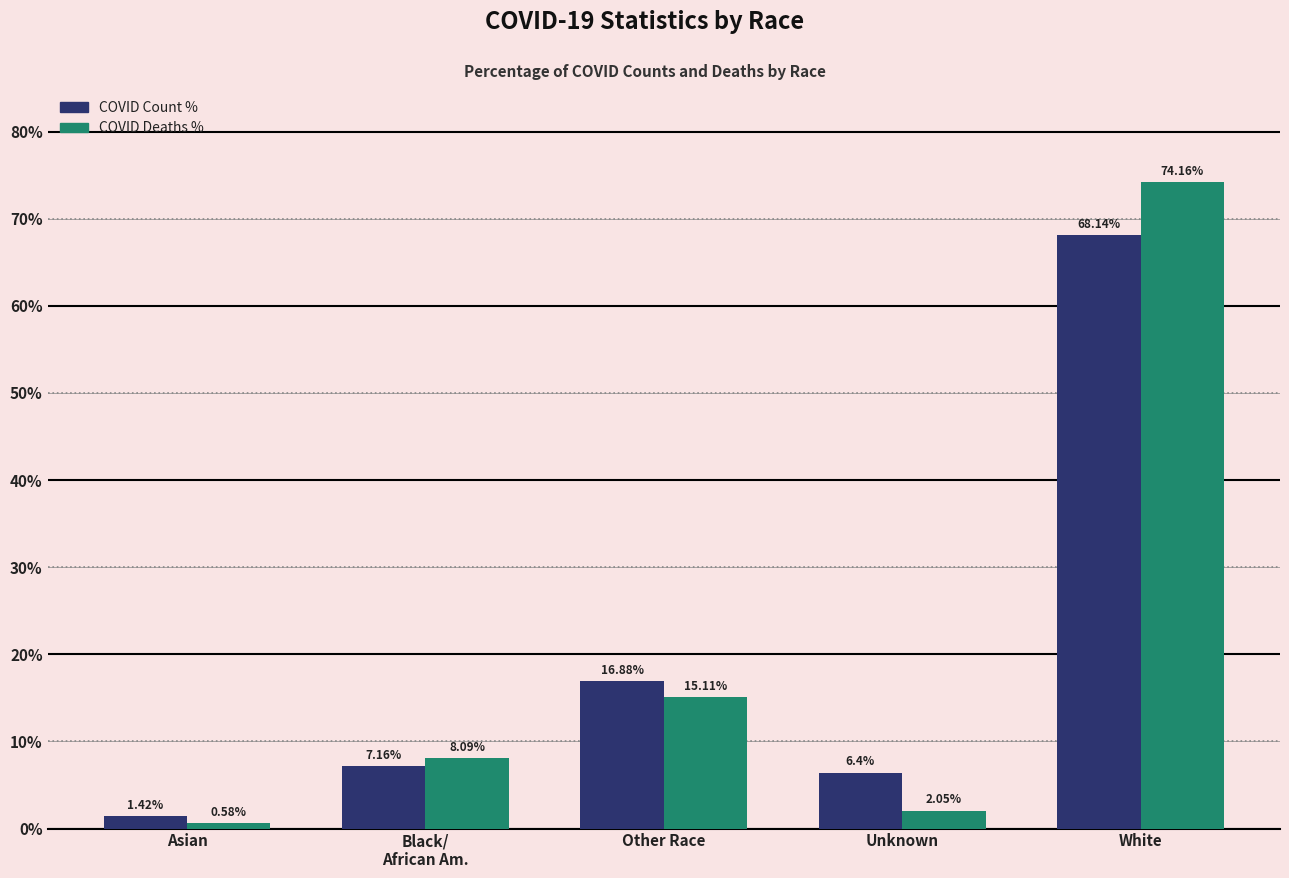

What is the difference between the highest and lowest values at Asian?

0.8